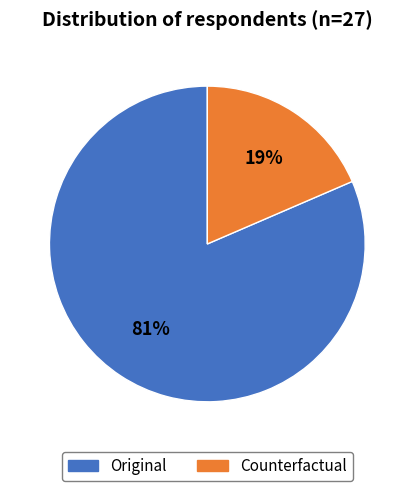

The Original slice represents 88% of the pie. True or false?

False